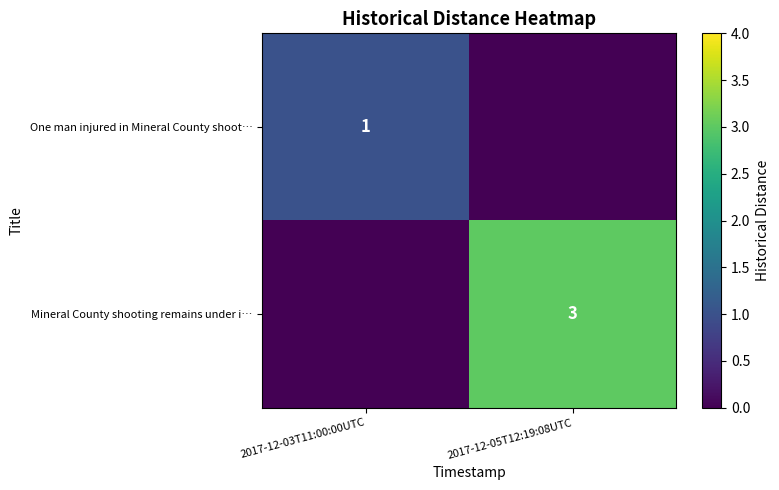

Is it true that Mineral County shooting remains under i… equals 3 at 2017-12-05T12:19:08UTC?

True